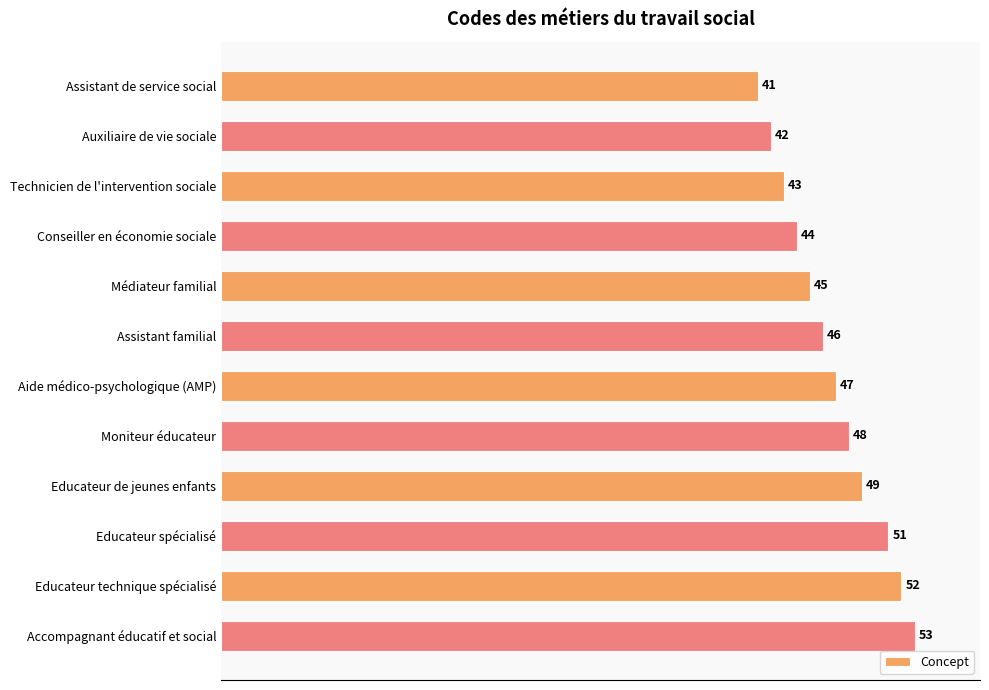

Rank the categories by value from lowest to highest.

Assistant de service social, Auxiliaire de vie sociale, Technicien de l'intervention sociale, Conseiller en économie sociale, Médiateur familial, Assistant familial, Aide médico-psychologique (AMP), Moniteur éducateur, Educateur de jeunes enfants, Educateur spécialisé, Educateur technique spécialisé, Accompagnant éducatif et social